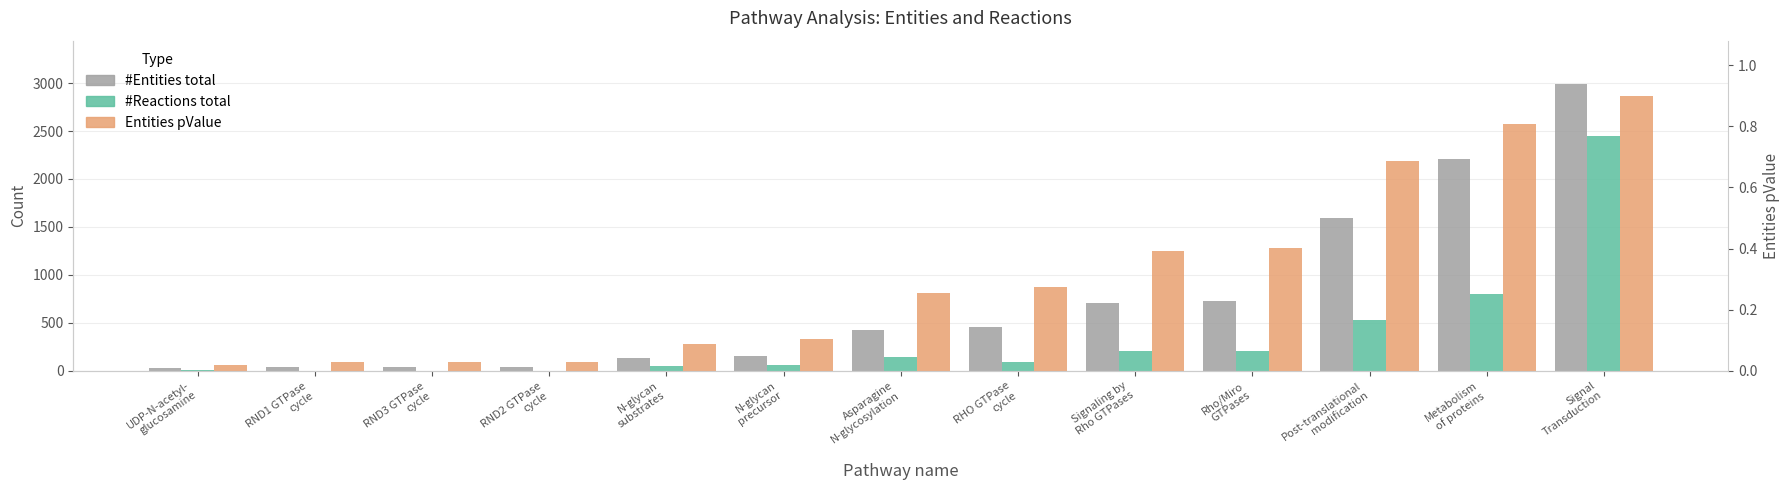

How many distinct data groups are displayed?

3